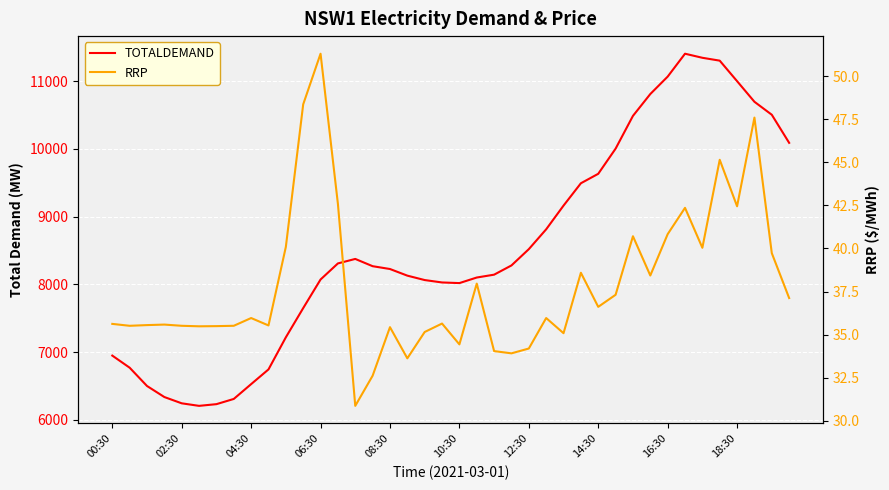

In RRP, how many points are higher than both neighbors (excluding endpoints)?

12